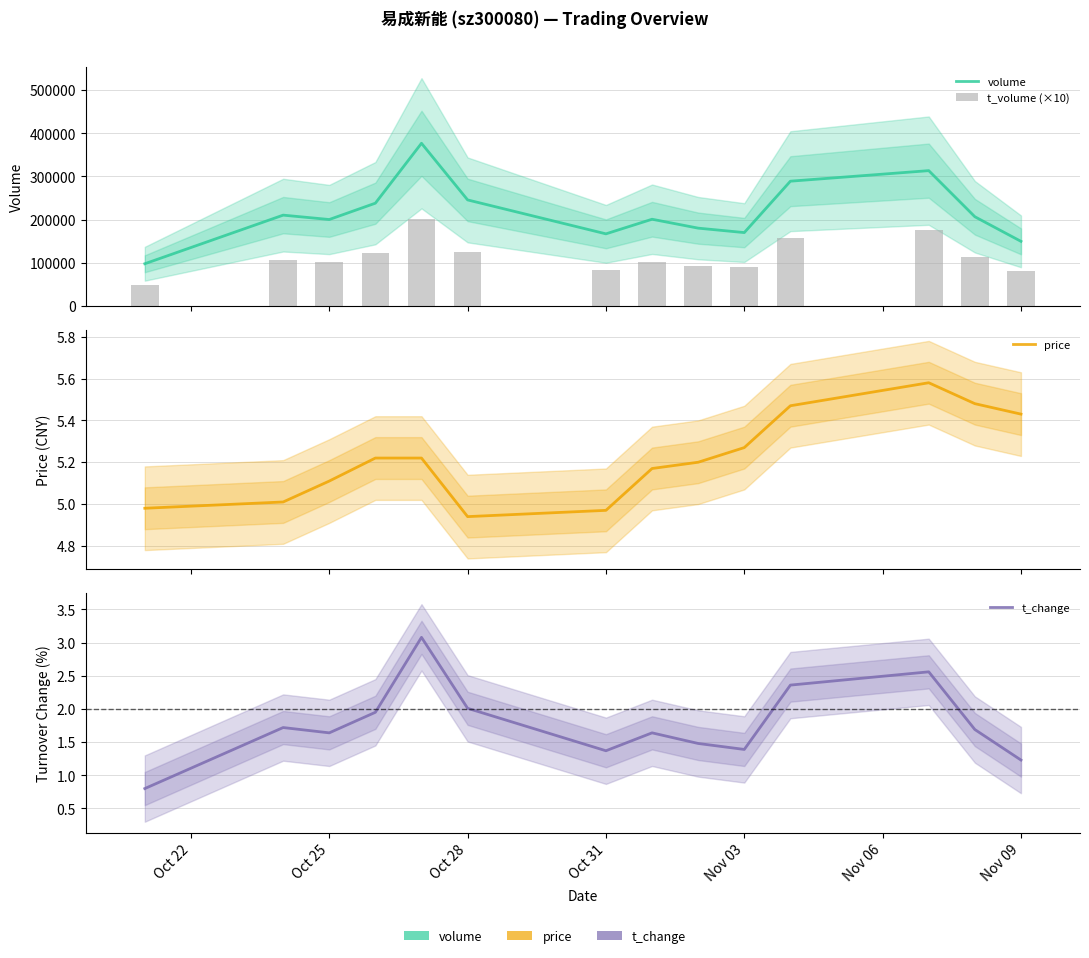

Reading left to right, transcribe all the data shown in this chart.

volume: 97992.0	210532.0	200383.0	238217.0	376907.0	245771.0	167205.0	201030.0	180415.0	170130.0	289130.0	313556.0	206806.0	149840.0
t_volume (×10): 48980.0	106700.0	101110.0	123400.0	201310.0	124490.0	83500.0	102790.0	93720.0	89360.0	157170.0	175580.0	113300.0	81500.0
price: 5.0	5.0	5.1	5.2	5.2	4.9	5.0	5.2	5.2	5.3	5.5	5.6	5.5	5.4
t_change: 0.8	1.7	1.6	1.9	3.1	2.0	1.4	1.6	1.5	1.4	2.4	2.6	1.7	1.2